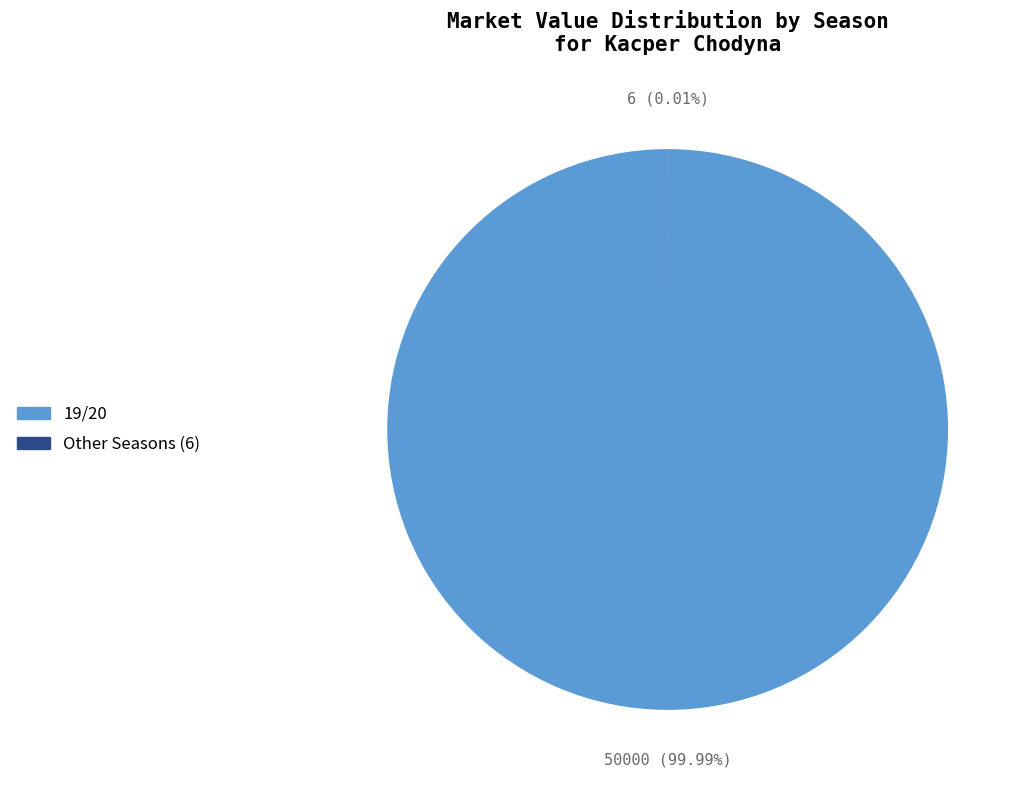

Which slice represents more than half of the pie?

19/20